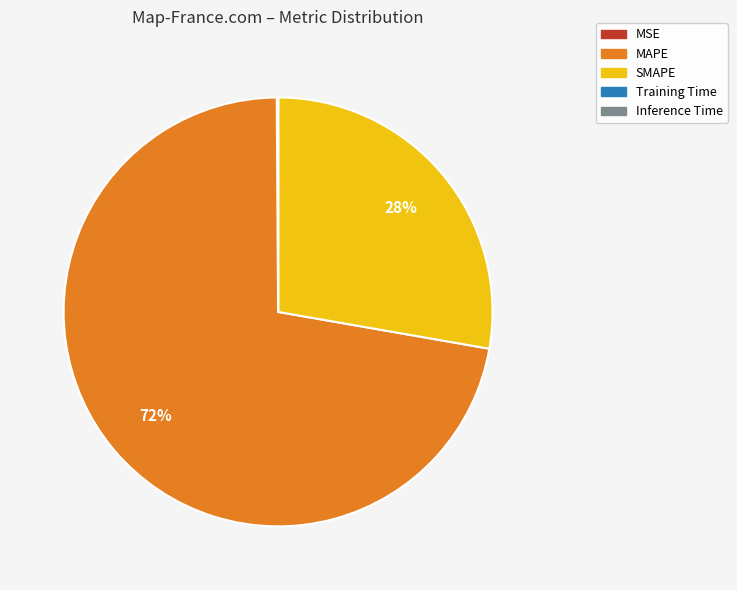

True or false: SMAPE accounts for 28% of the total.

True